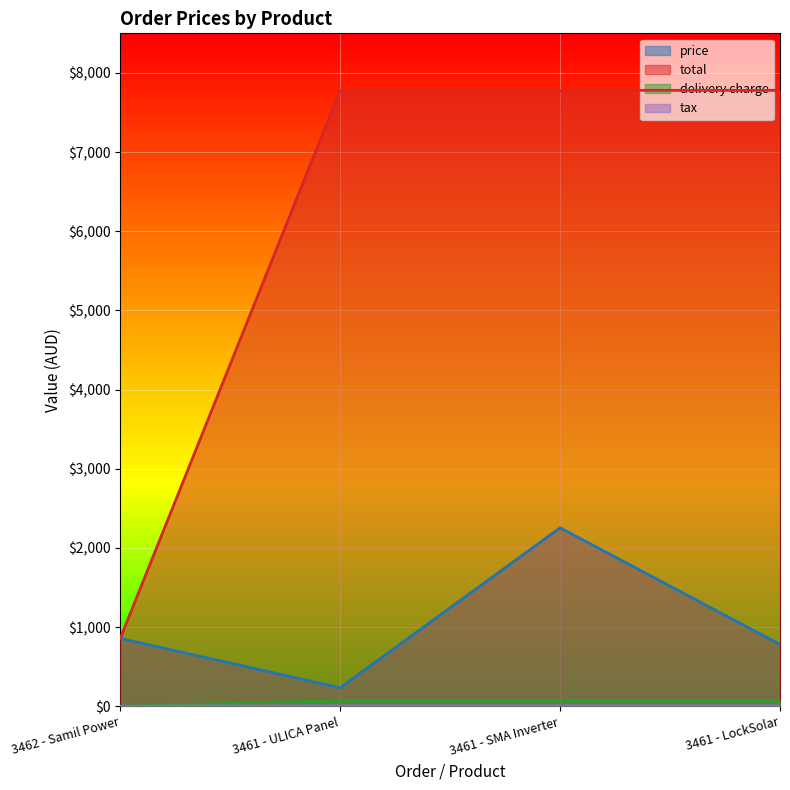

Is the value of price at 3461 - SMA Inverter greater than the value of tax at 3461 - SMA Inverter?

Yes